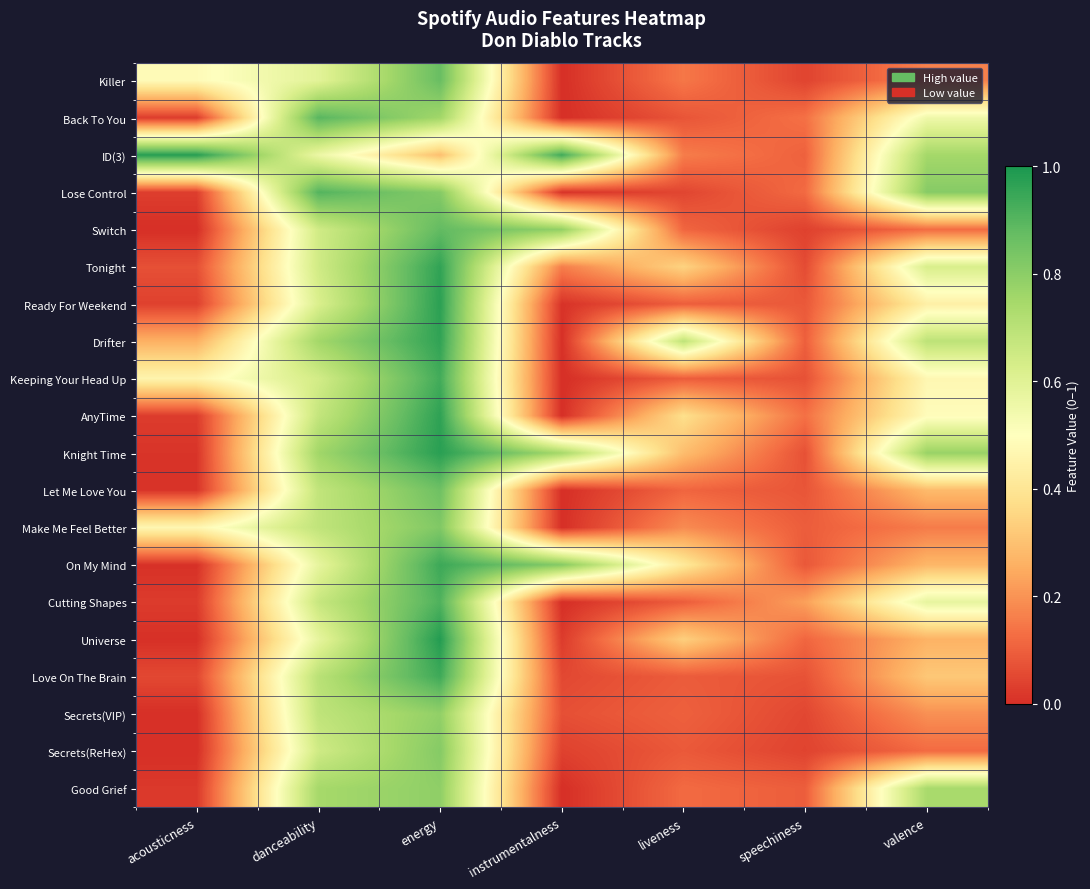

Reading left to right, extract all data points from this chart.

Killer: acousticness=0.5	danceability=0.6	energy=0.9	instrumentalness=0.0	liveness=0.1	speechiness=0.0	valence=0.2
Back To You: acousticness=0.0	danceability=0.9	energy=0.8	instrumentalness=0.0	liveness=0.1	speechiness=0.1	valence=0.6
ID(3): acousticness=1.0	danceability=0.6	energy=0.3	instrumentalness=0.9	liveness=0.2	speechiness=0.1	valence=0.8
Lose Control: acousticness=0.0	danceability=0.9	energy=0.8	instrumentalness=0.0	liveness=0.0	speechiness=0.1	valence=0.8
Switch: acousticness=0.0	danceability=0.6	energy=0.9	instrumentalness=0.8	liveness=0.1	speechiness=0.0	valence=0.1
Tonight: acousticness=0.1	danceability=0.6	energy=1.0	instrumentalness=0.2	liveness=0.3	speechiness=0.1	valence=0.6
Ready For Weekend: acousticness=0.0	danceability=0.6	energy=1.0	instrumentalness=0.0	liveness=0.1	speechiness=0.1	valence=0.4
Drifter: acousticness=0.3	danceability=0.8	energy=1.0	instrumentalness=0.0	liveness=0.7	speechiness=0.1	valence=0.7
Keeping Your Head Up: acousticness=0.5	danceability=0.6	energy=0.9	instrumentalness=0.0	liveness=0.1	speechiness=0.1	valence=0.5
AnyTime: acousticness=0.0	danceability=0.7	energy=1.0	instrumentalness=0.0	liveness=0.4	speechiness=0.1	valence=0.5
Knight Time: acousticness=0.0	danceability=0.8	energy=1.0	instrumentalness=0.7	liveness=0.3	speechiness=0.1	valence=0.8
Let Me Love You: acousticness=0.0	danceability=0.7	energy=0.9	instrumentalness=0.0	liveness=0.1	speechiness=0.1	valence=0.3
Make Me Feel Better: acousticness=0.5	danceability=0.7	energy=0.8	instrumentalness=0.0	liveness=0.2	speechiness=0.1	valence=0.2
On My Mind: acousticness=0.0	danceability=0.6	energy=0.9	instrumentalness=0.8	liveness=0.4	speechiness=0.1	valence=0.3
Cutting Shapes: acousticness=0.0	danceability=0.7	energy=0.9	instrumentalness=0.0	liveness=0.1	speechiness=0.2	valence=0.6
Universe: acousticness=0.0	danceability=0.6	energy=1.0	instrumentalness=0.0	liveness=0.3	speechiness=0.1	valence=0.3
Love On The Brain: acousticness=0.1	danceability=0.7	energy=0.9	instrumentalness=0.1	liveness=0.1	speechiness=0.1	valence=0.3
Secrets(VIP): acousticness=0.0	danceability=0.7	energy=0.8	instrumentalness=0.1	liveness=0.1	speechiness=0.1	valence=0.2
Secrets(ReHex): acousticness=0.0	danceability=0.6	energy=0.8	instrumentalness=0.0	liveness=0.1	speechiness=0.0	valence=0.1
Good Grief: acousticness=0.0	danceability=0.7	energy=0.8	instrumentalness=0.0	liveness=0.1	speechiness=0.1	valence=0.7